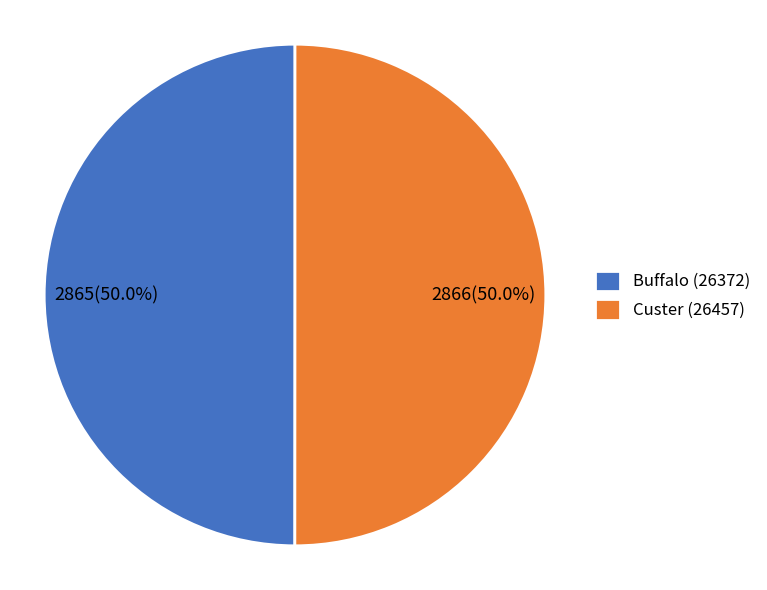

What is the ratio of the value at Buffalo (26372) to the value at Custer (26457)?

1.0